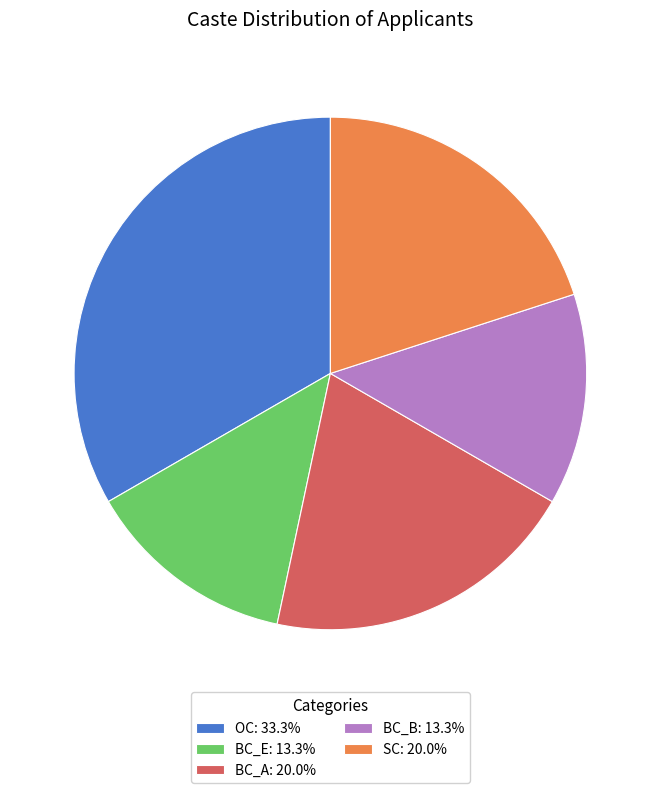

Is BC_E the majority of the pie?

No